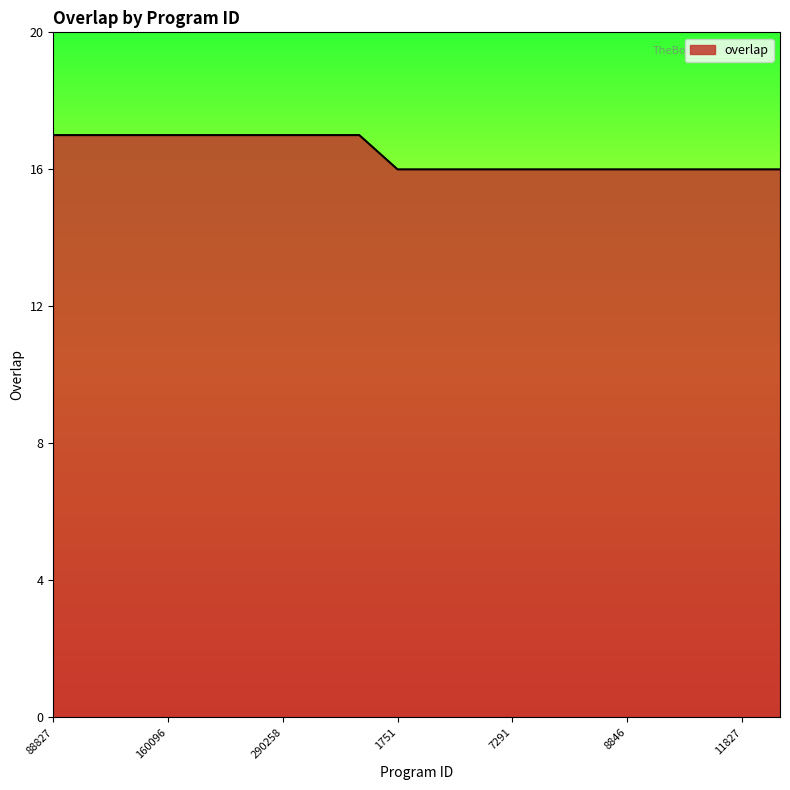

What is the maximum value shown in the chart?

17